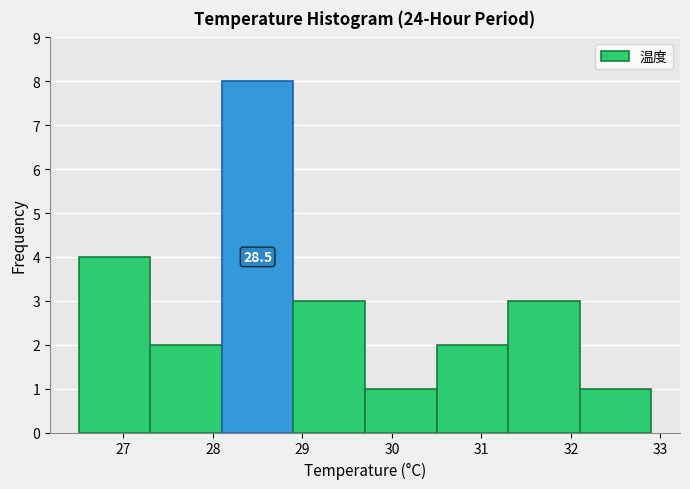

Over which range of the x-axis is the bar tallest?

28.1 to 28.9